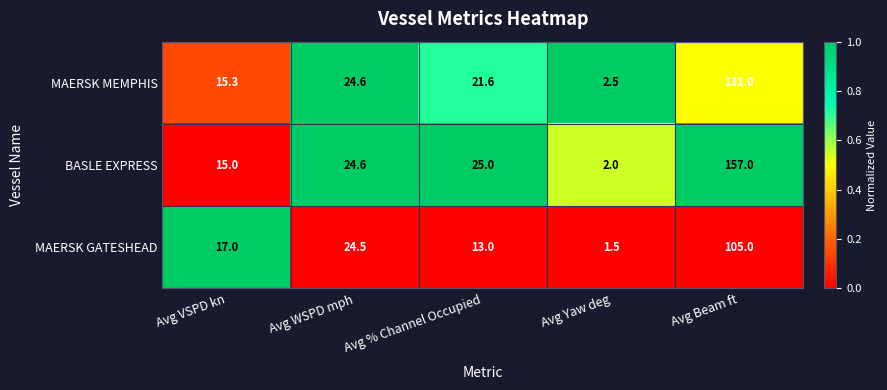

How many distinct data groups are displayed?

3